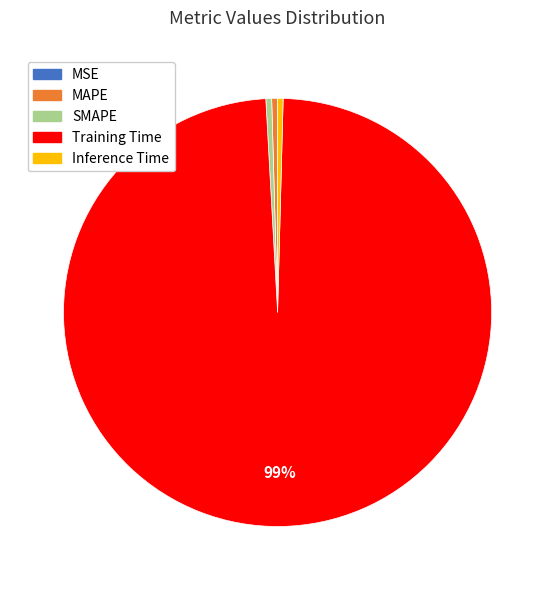

Does any single category account for the majority?

Yes